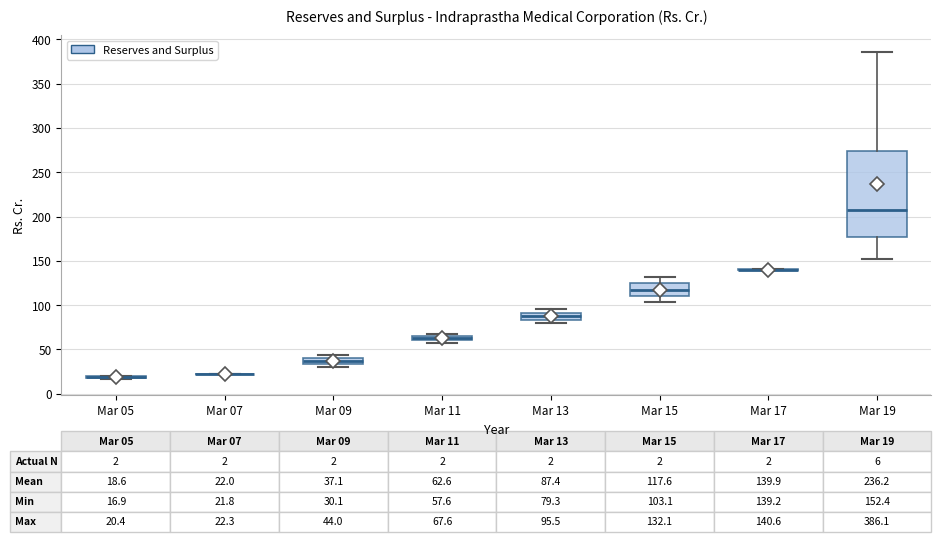

Comparing the boxes themselves (not the whiskers), which one is the tallest?

Mar 19